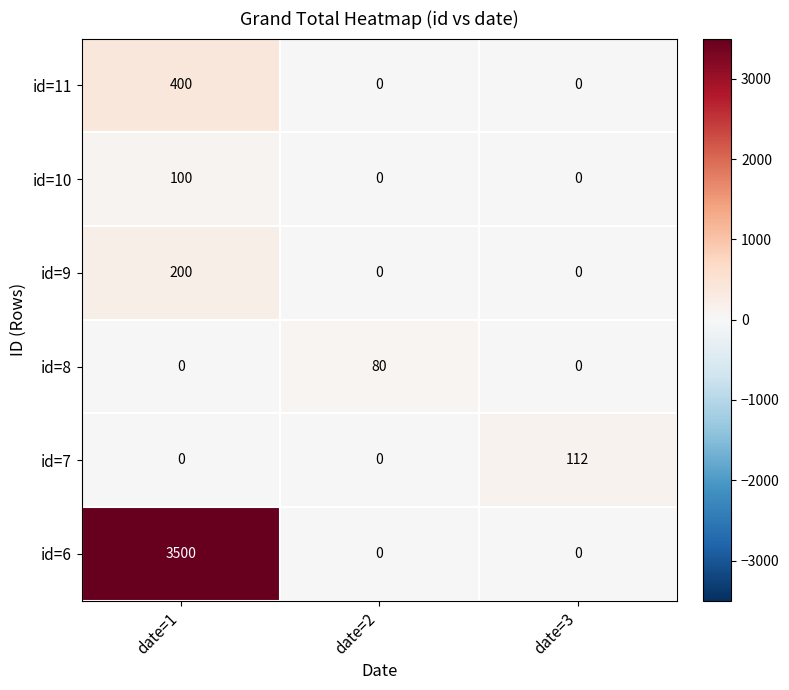

What is the difference between the maximum and minimum values in the id=6 series?

3500